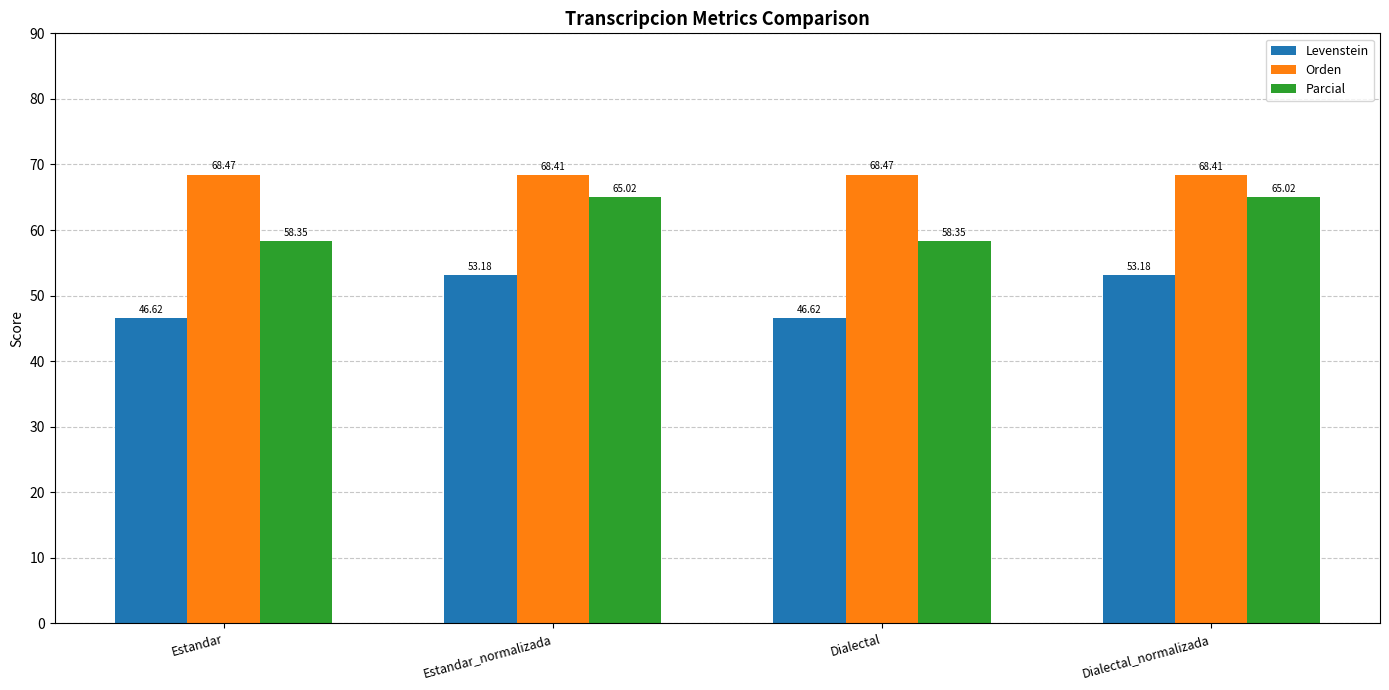

Which series has the widest spread of values?

Parcial